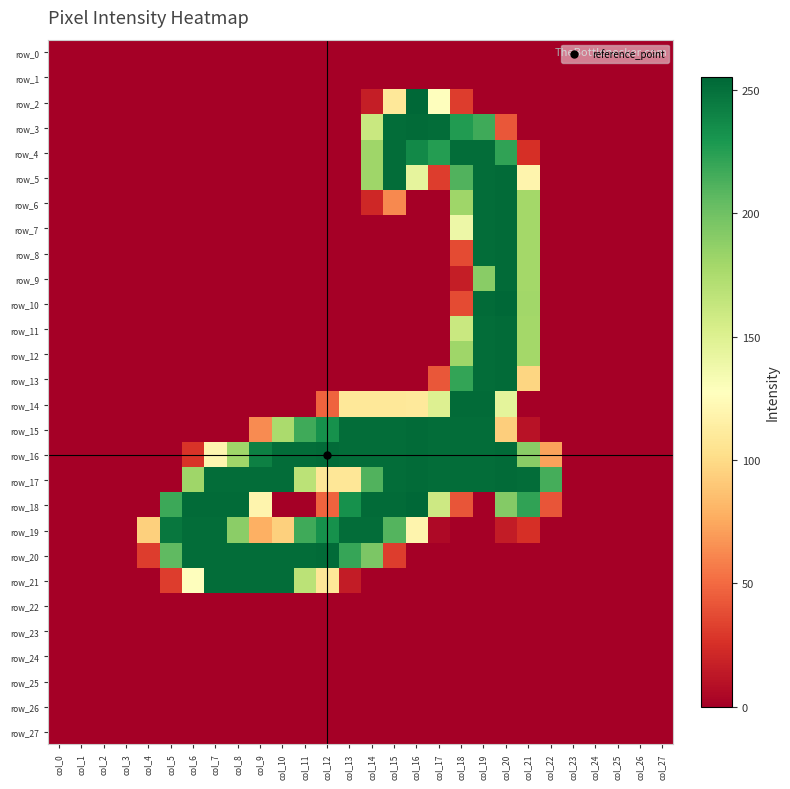

At which category does the chart reach its peak across all series?

col_16